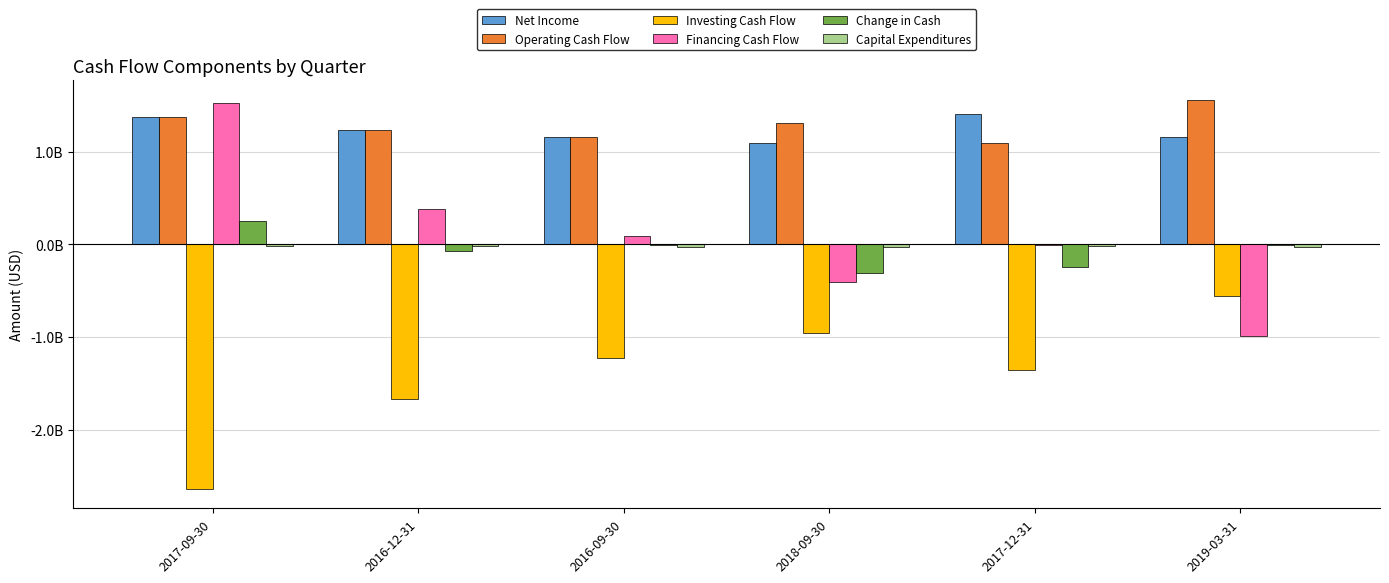

What is the sum of all Change in Cash values?

-385623000